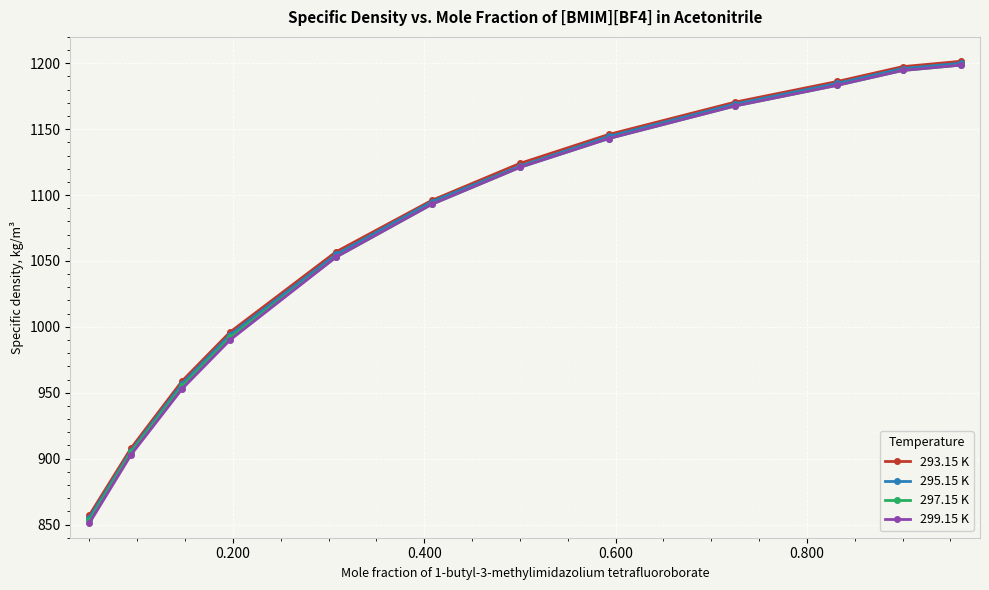

Count the number of data series in this chart.

4